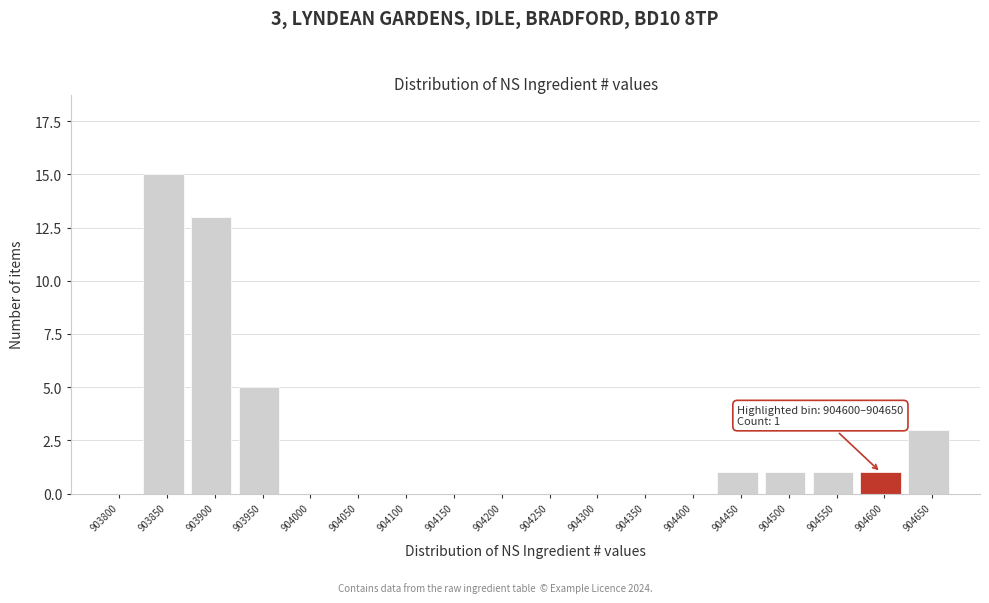

Reading left to right, what are all the values shown in this chart?

903800=0	903850=15	903900=13	903950=5	904000=0	904050=0	904100=0	904150=0	904200=0	904250=0	904300=0	904350=0	904400=0	904450=1	904500=1	904550=1	904600=1	904650=3